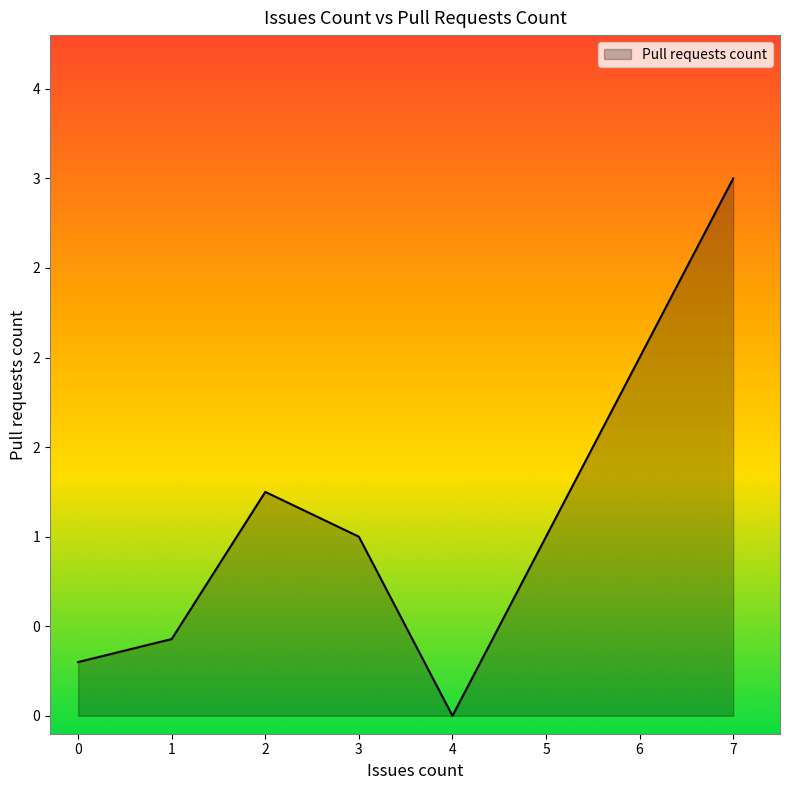

List the labels in order of value, smallest first.

4, 0, 1, 3, 2, 7